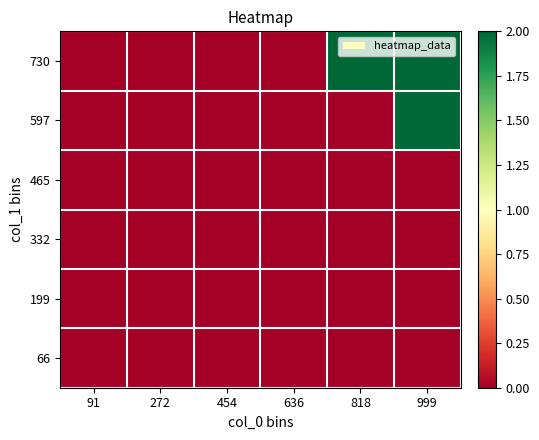

At which category is the sum across all series the highest?

999